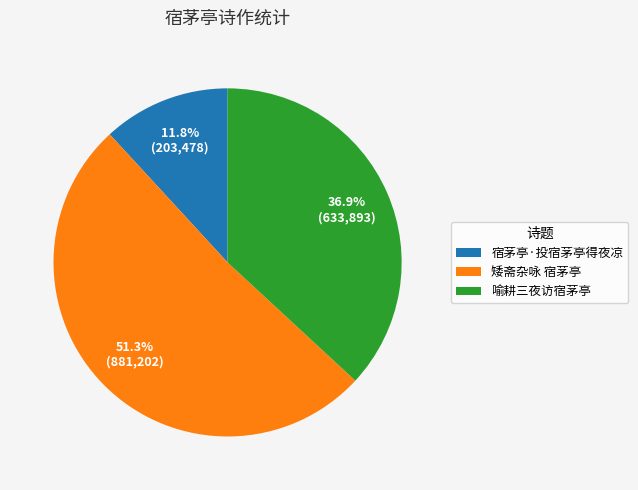

Which category has the smallest portion of the pie?

宿茅亭·投宿茅亭得夜凉